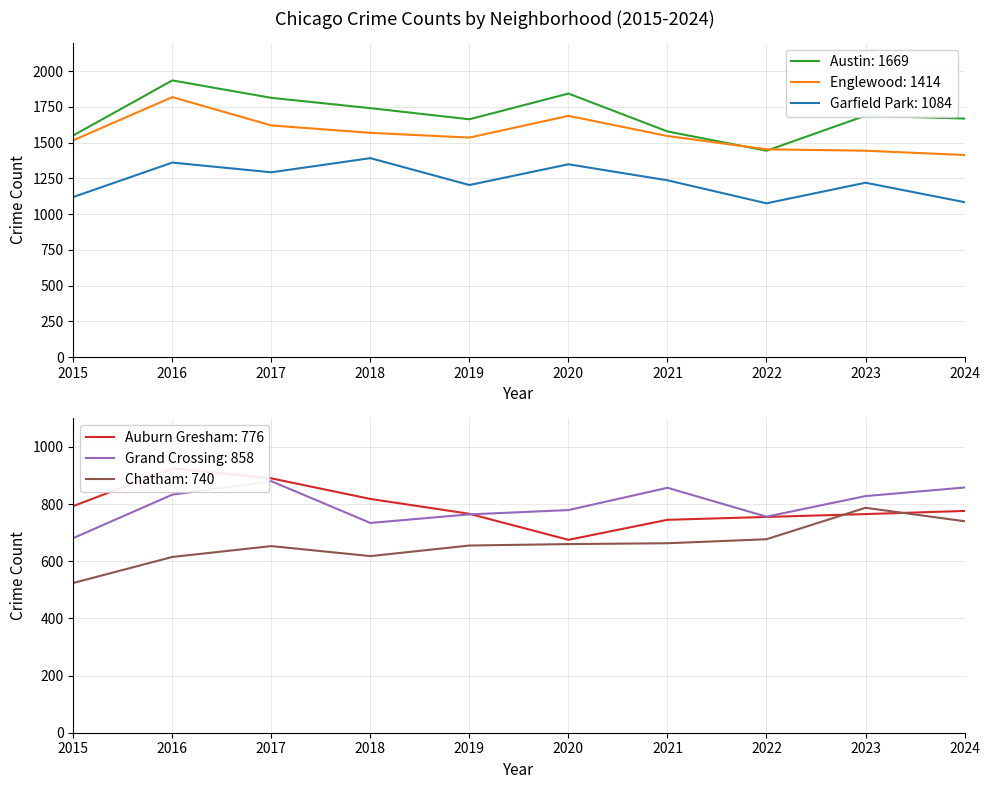

True or false: Garfield Park and Grand Crossing cross at least once.

False